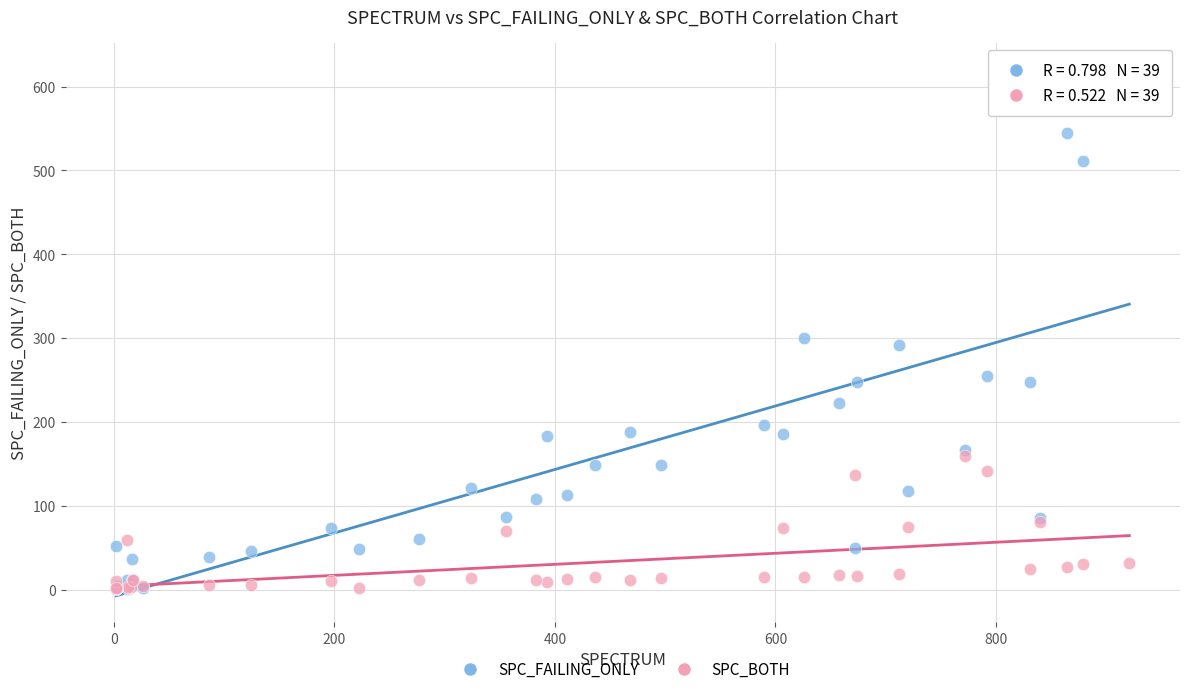

Which series has the largest Y range (max minus min)?

SPC_FAILING_ONLY